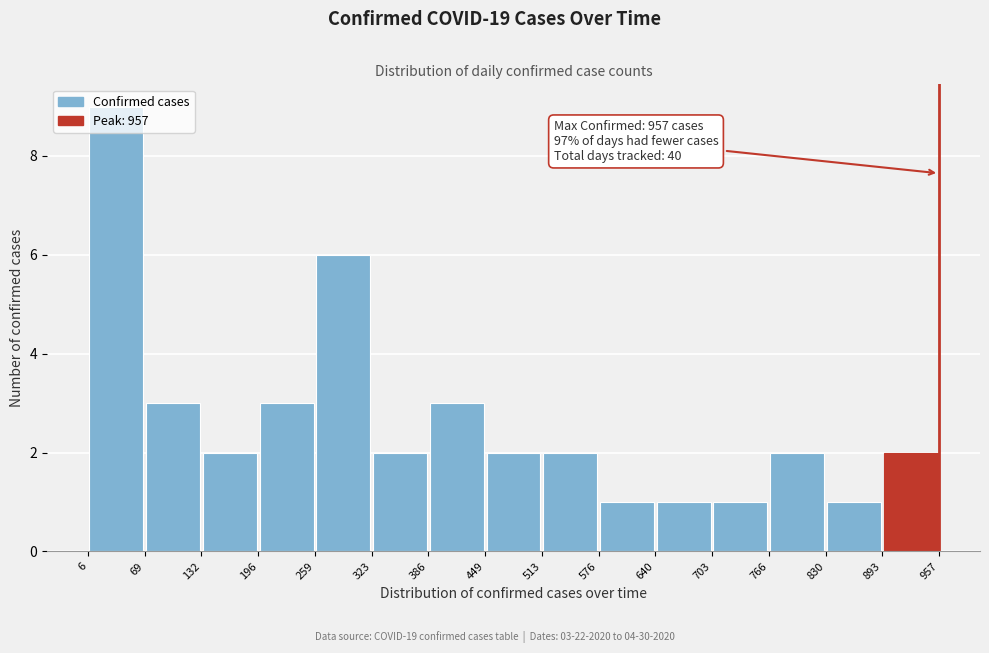

Which range on the x-axis has the tallest bar?

6 to 69